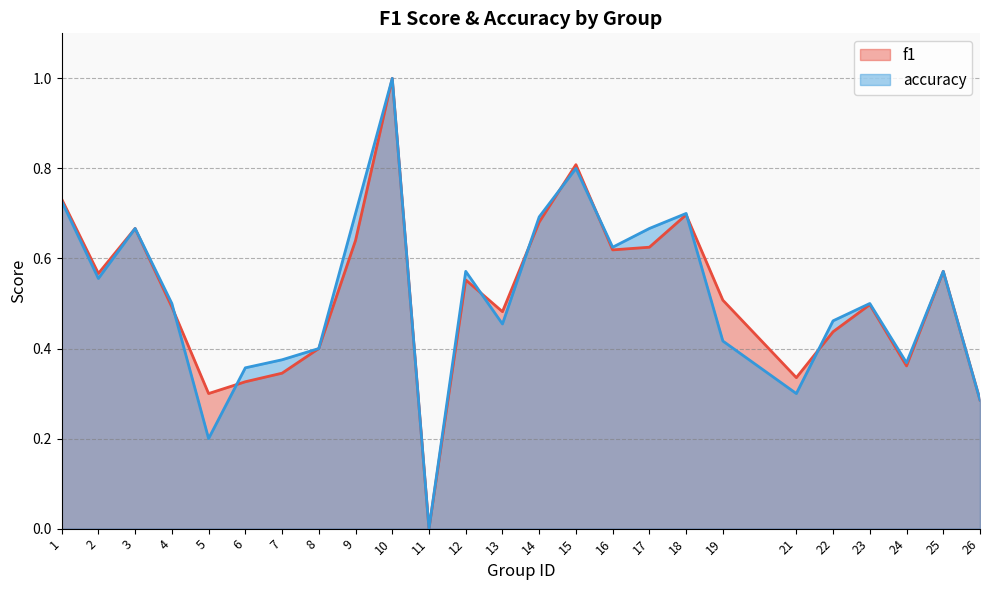

Does the chart display data point markers on the line(s)?

No